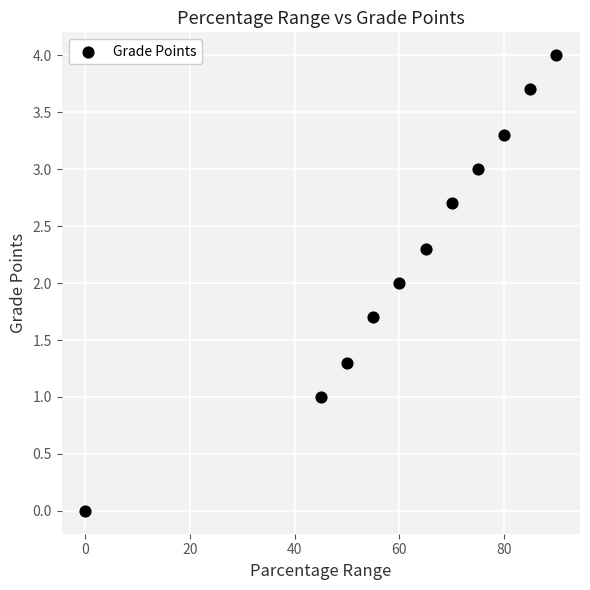

What is the average X value?

61.4